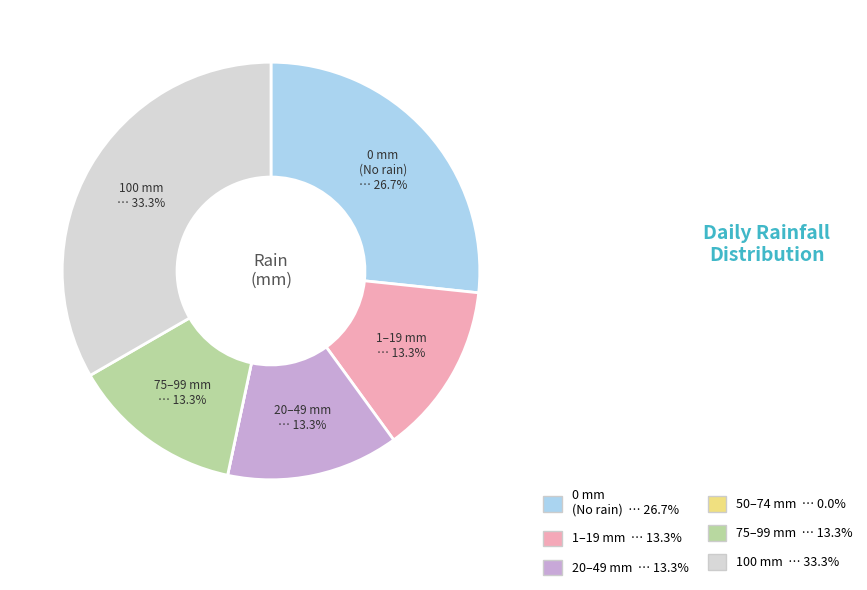

Is there a majority slice in this chart?

No